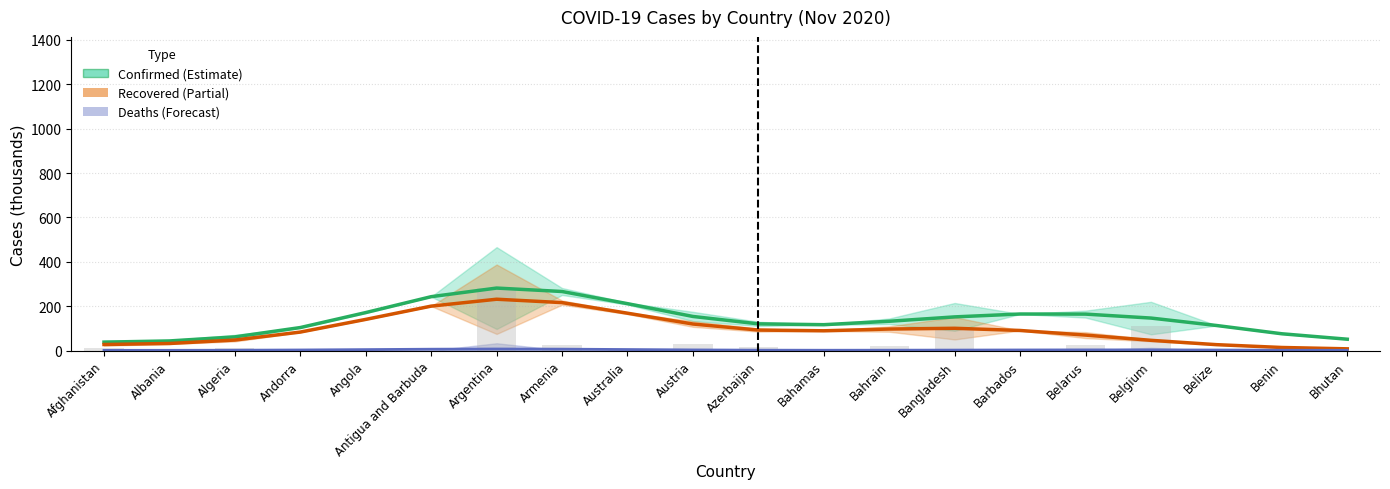

The Recovered series shows 3.4 at Benin. True or false?

False